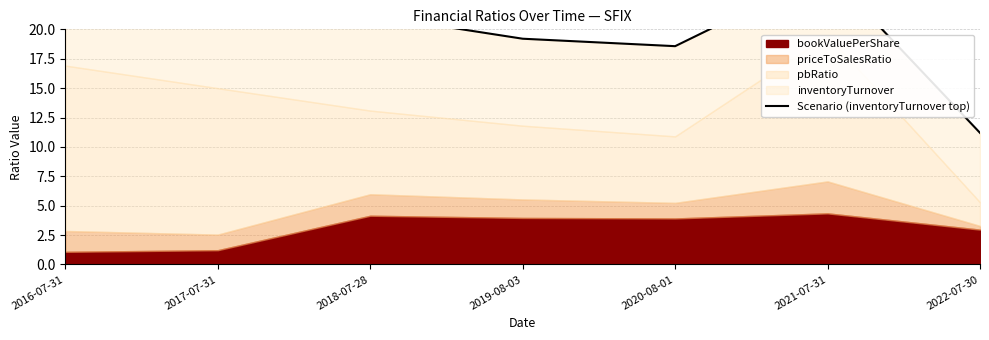

What is the label of the 2nd point from the left?

2017-07-31